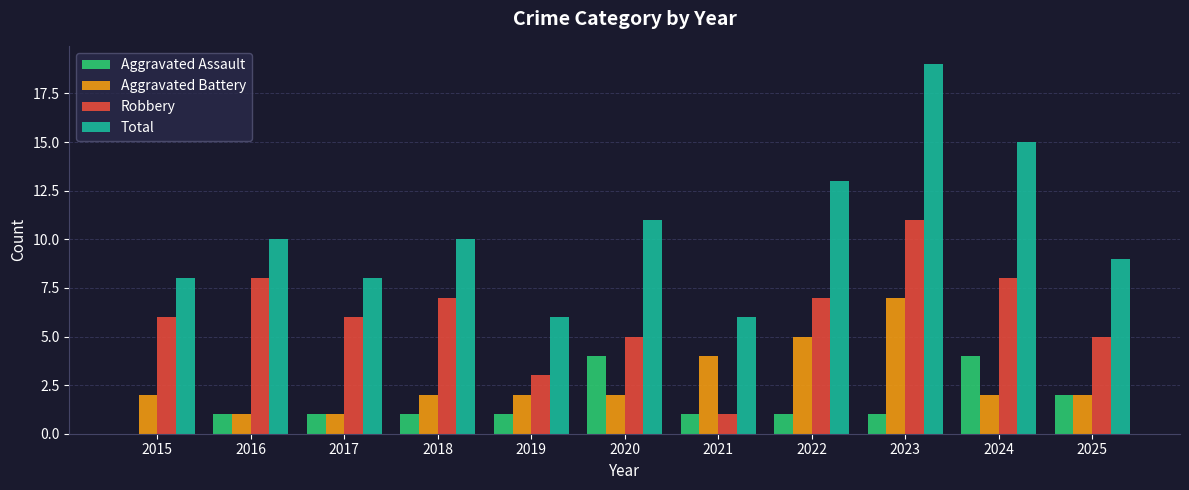

What is the difference between the Aggravated Assault values at 2025 and 2017?

1